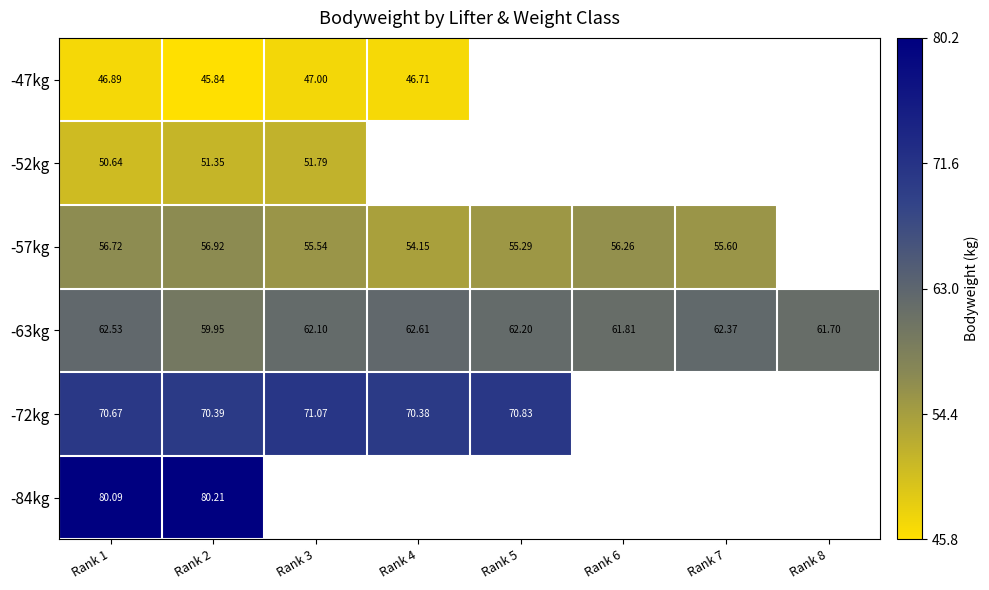

Which category has the highest value across all series?

Rank 2